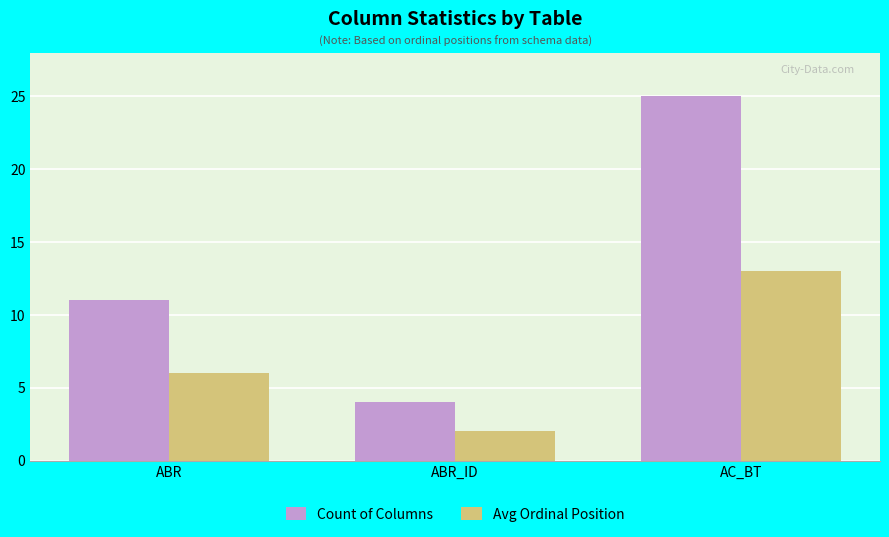

What is the average value of the Count of Columns series?

13